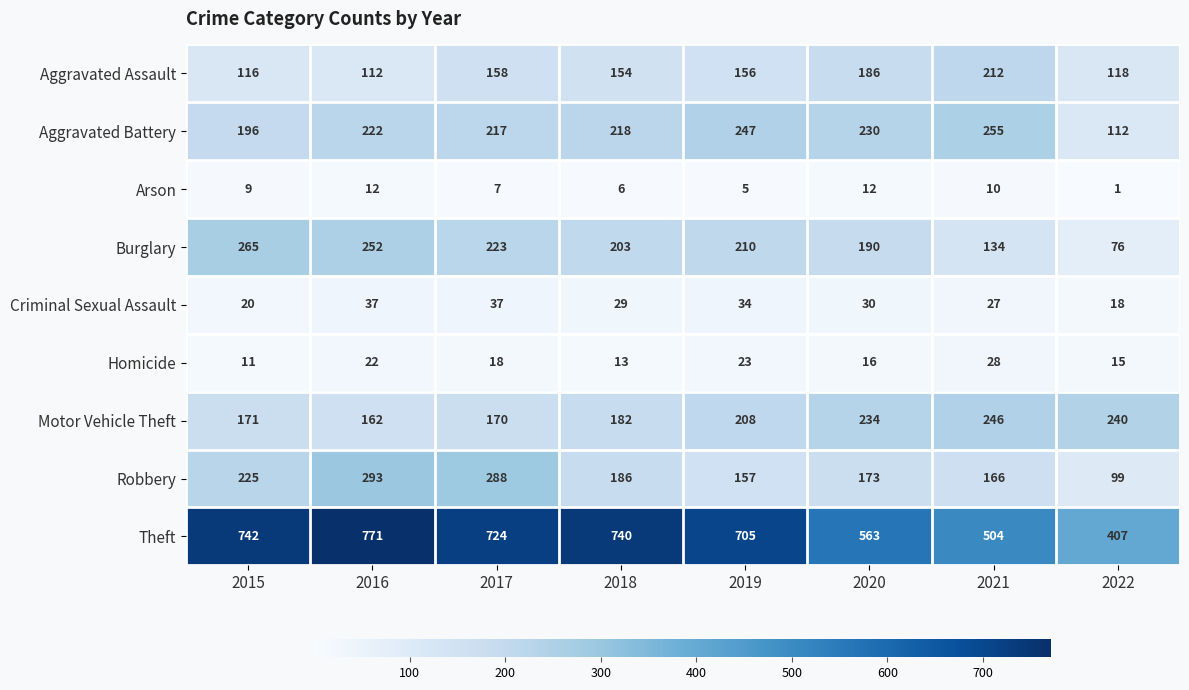

Where does the Theft series first go above 724?

2015